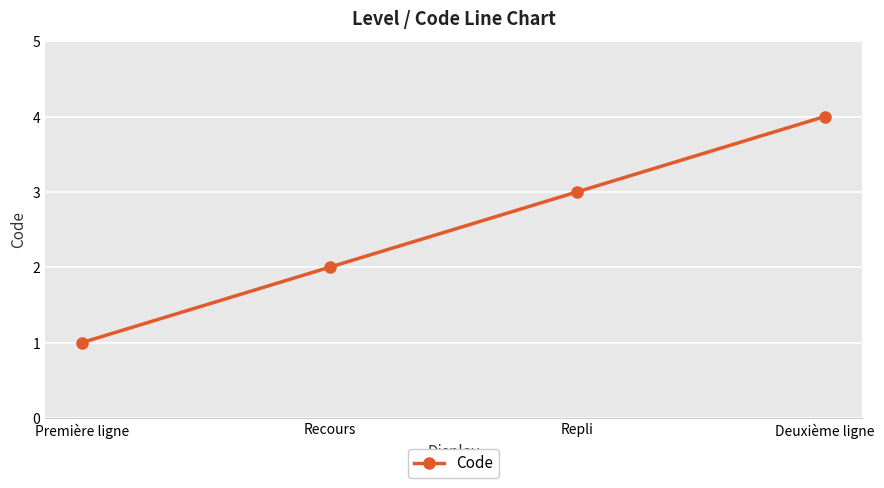

Is this an area chart (filled region under the line)?

No